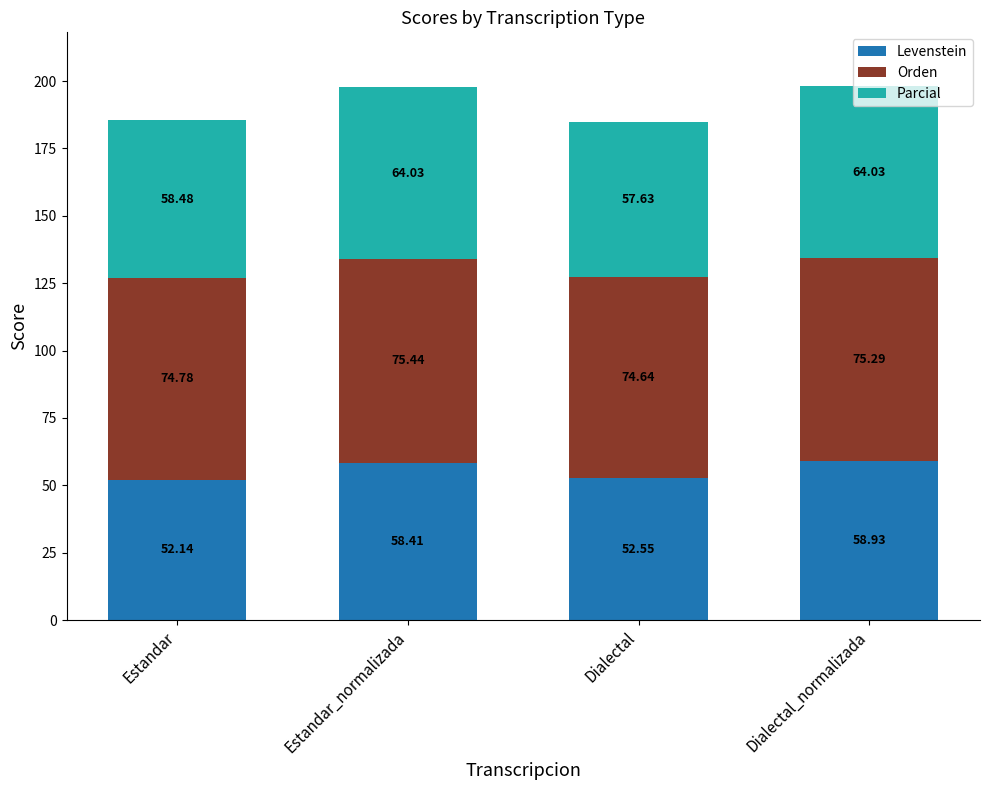

What is the difference between the Levenstein values at Dialectal and Dialectal_normalizada?

6.4